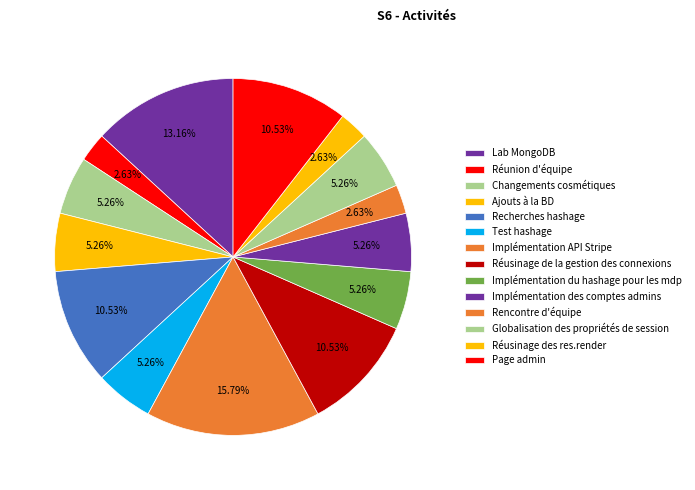

Approximately how many times larger is the value at Globalisation des propriétés de session compared to Réusinage de la gestion des connexions?

0.5